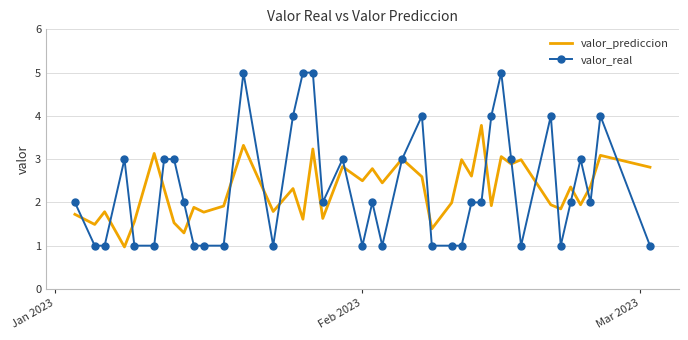

Which series has the largest range (max minus min)?

valor_real